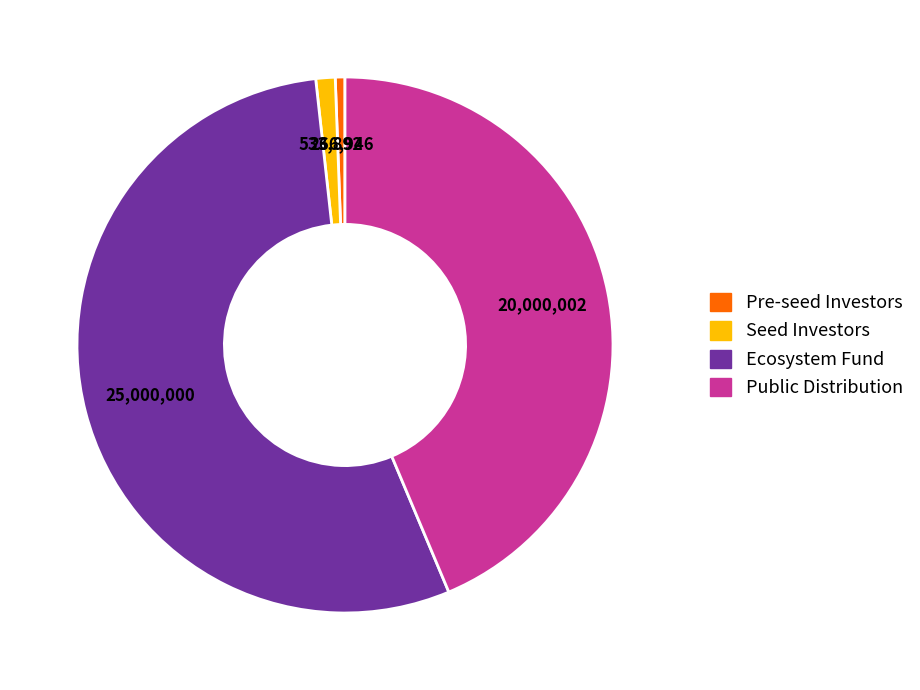

Does any single category account for the majority?

Yes